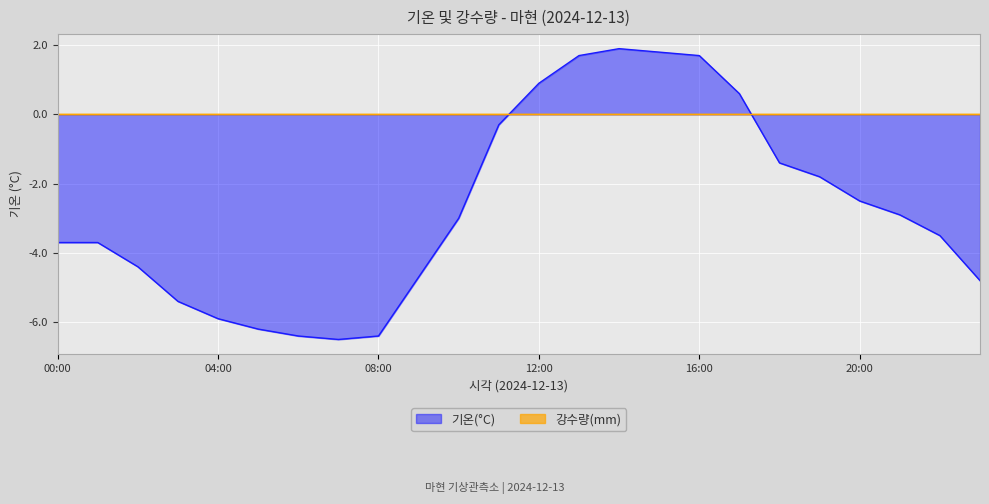

Which label corresponds to the smallest value in the chart?

07:00